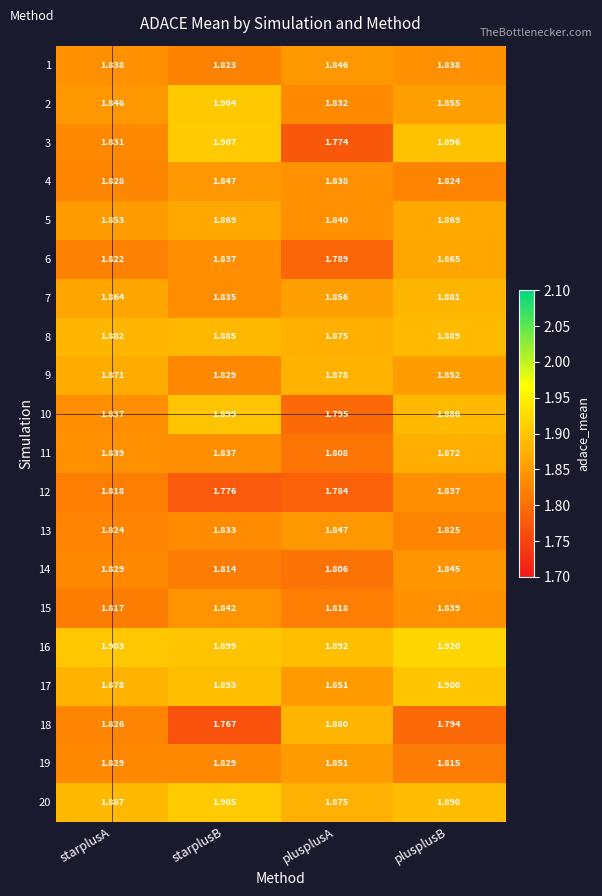

Which category has the highest value in the 8 series?

plusplusB